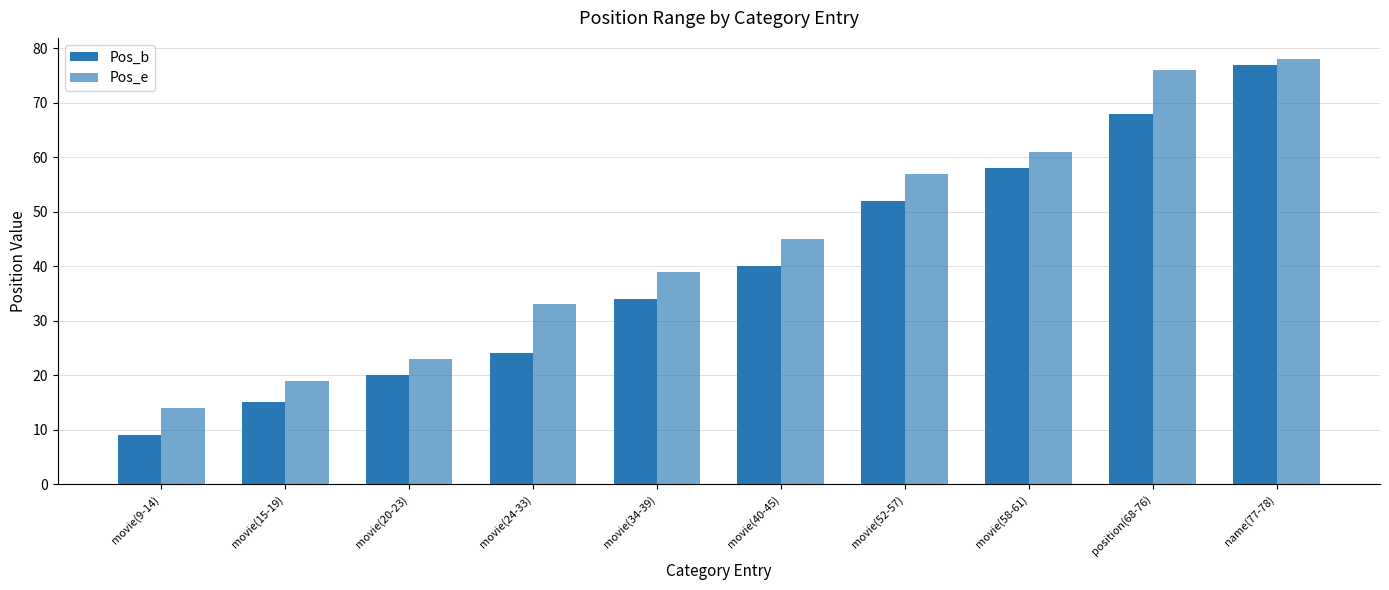

Which series has the largest total across all categories?

Pos_e